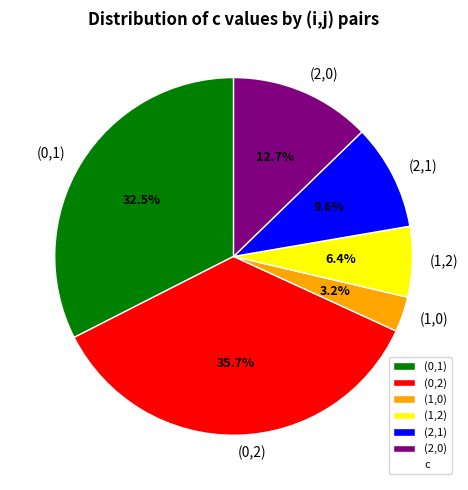

To the nearest percent, what percentage of the pie is (1,0)?

3%